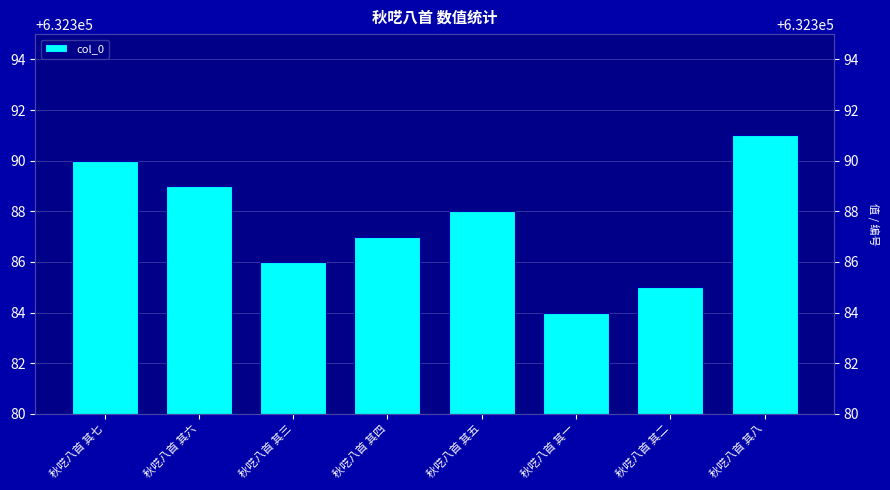

What is the change in value from 秋呓八首 其三 to 秋呓八首 其四?

+1